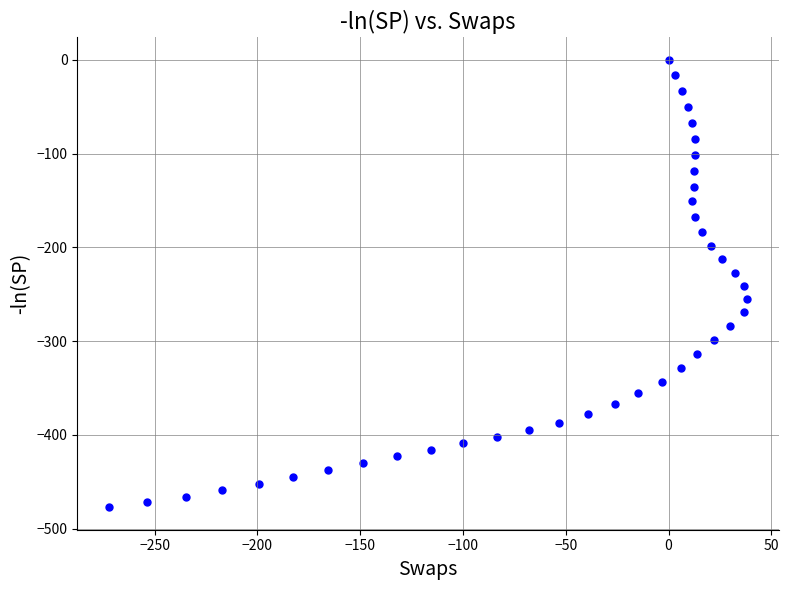

What is the range of X values (max minus min)?

310.1